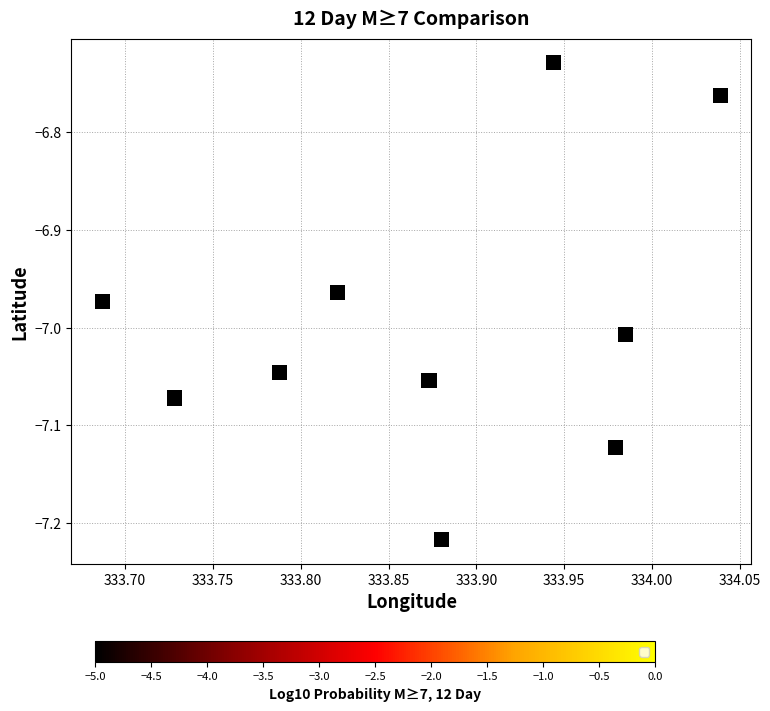

What is the range of Y values (max minus min)?

0.5